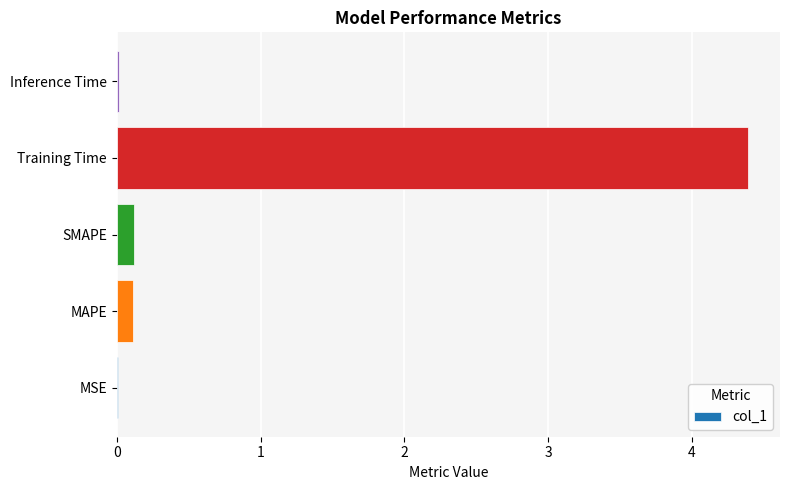

Which label corresponds to the largest value in the chart?

Training Time